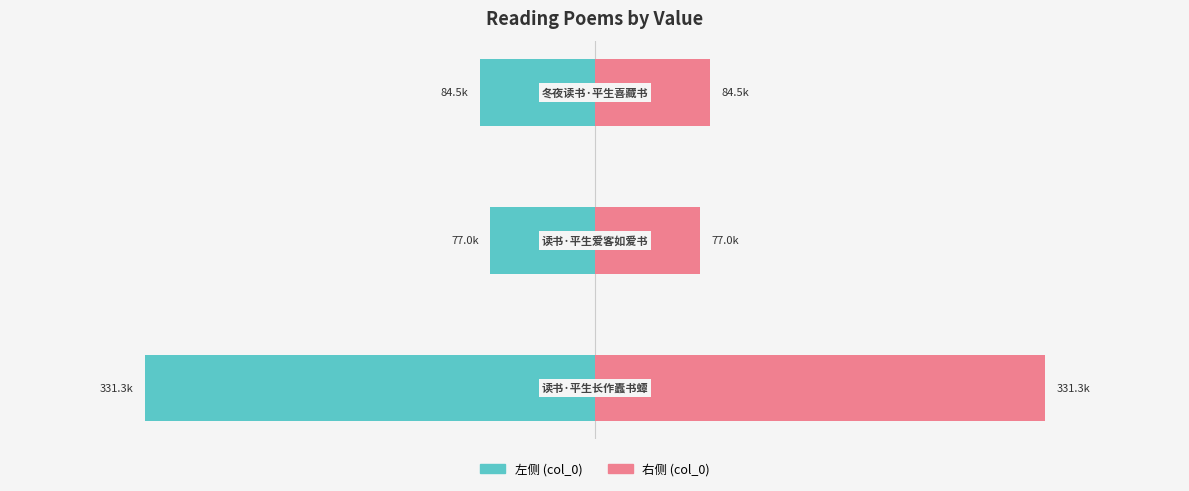

Reading left to right, list all the values displayed in this chart.

col_0 (左): -331.3	-77.0	-84.5
col_0 (右): 331.3	77.0	84.5